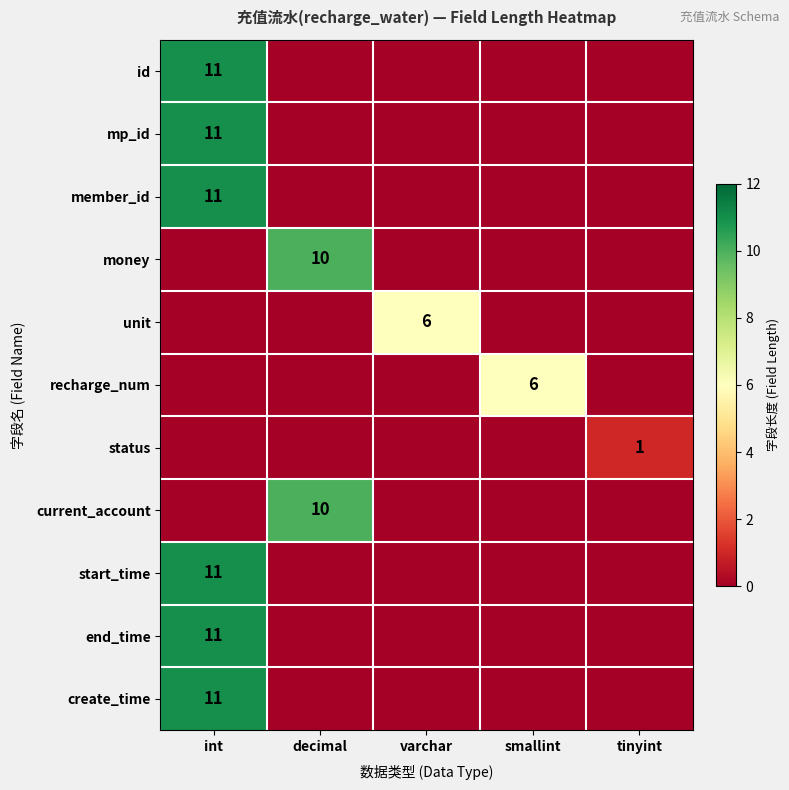

The mp_id series shows 5 at int. True or false?

False